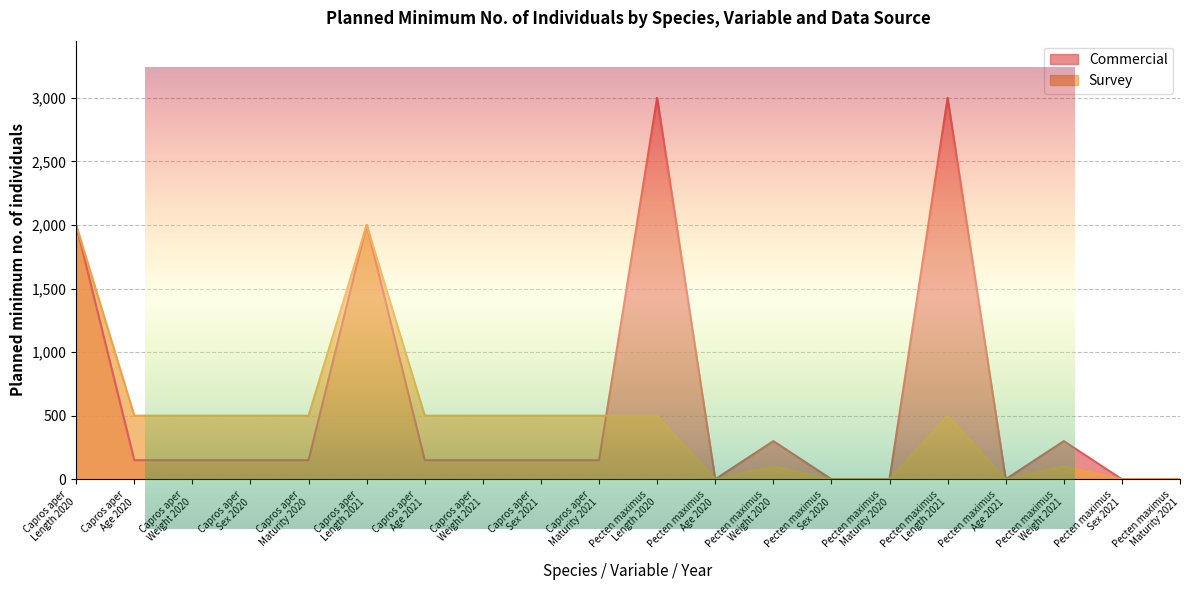

Rank the series at Capros aper
Sex 2021 from highest to lowest value.

Survey, Commercial